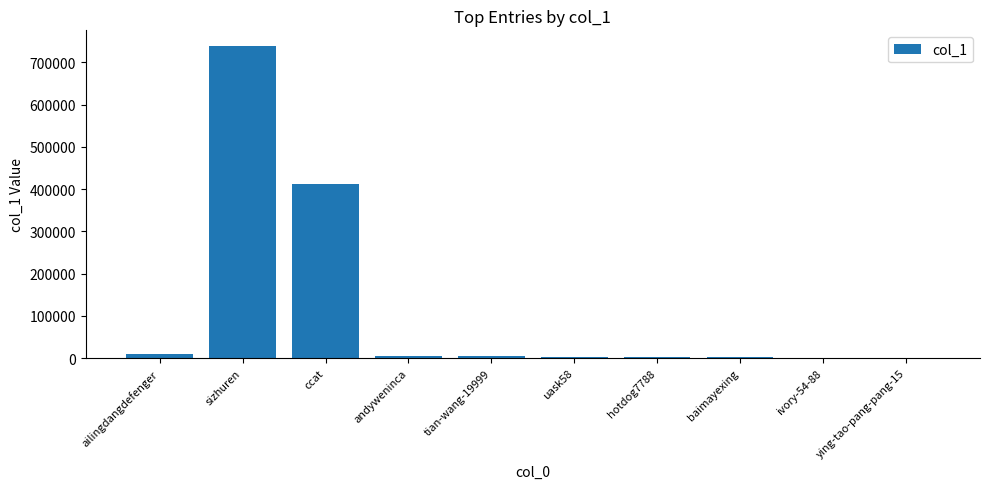

Where does the data first go above 4129?

ailingdangdefenger